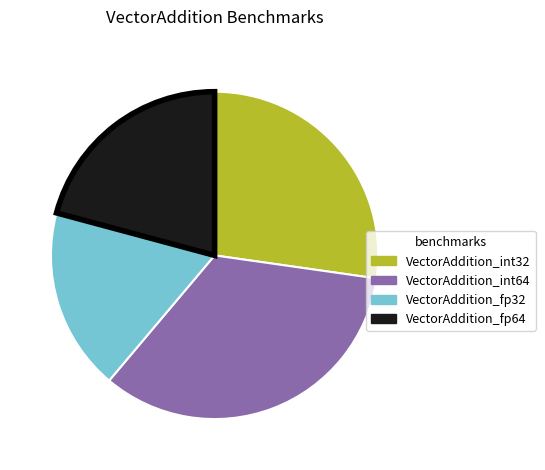

Is it true that VectorAddition_fp64 is 11% of the pie?

False